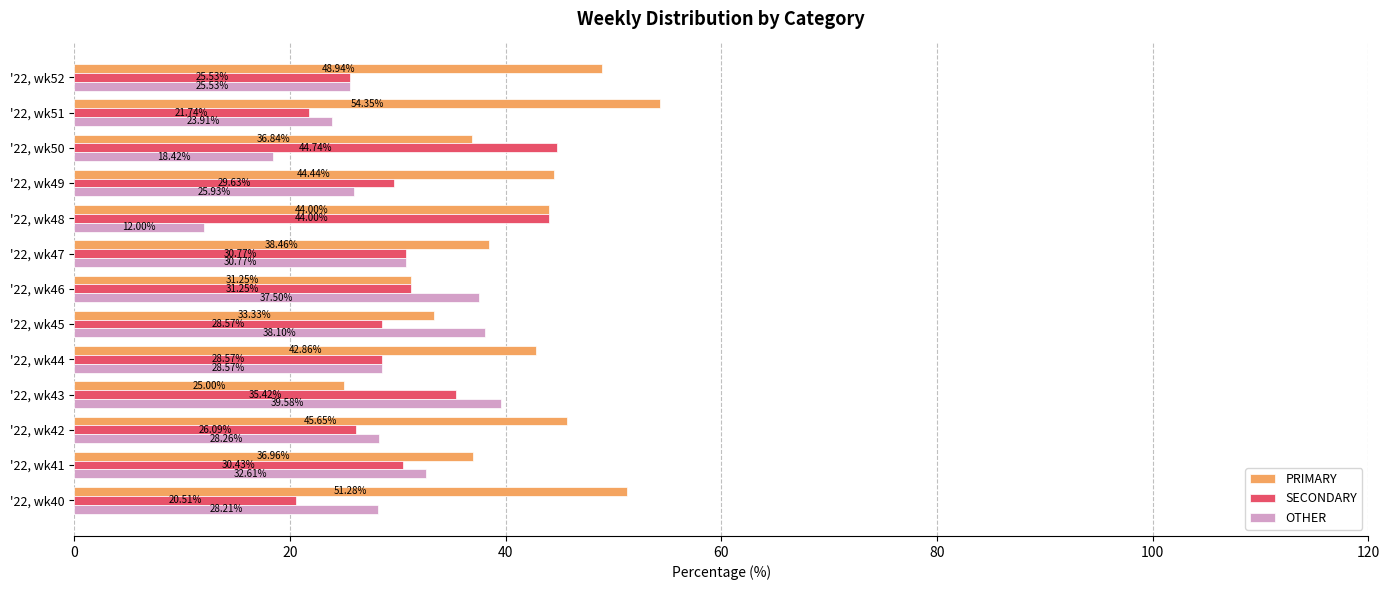

At how many categories does at least one series exceed 41?

8